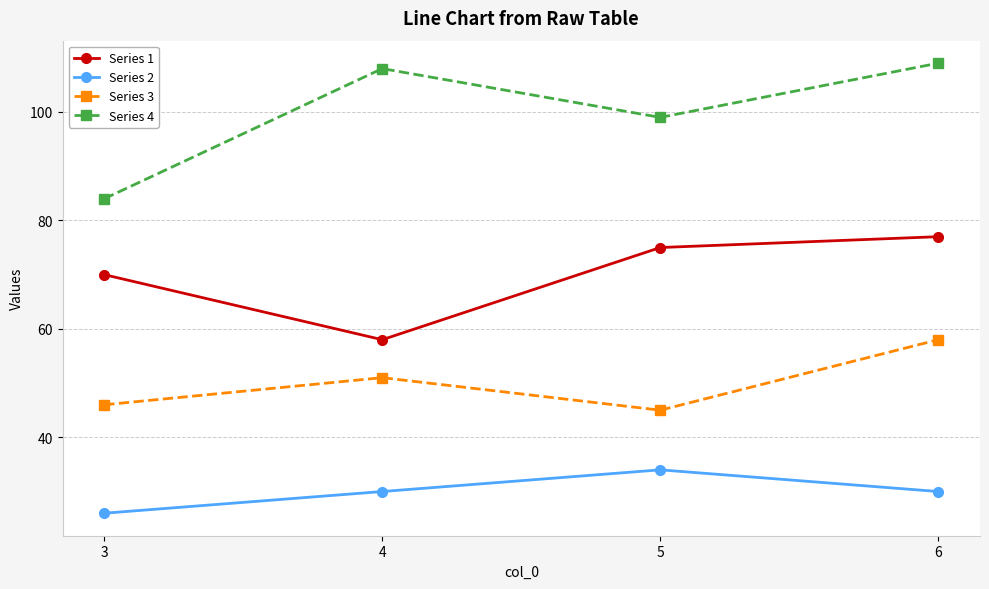

What are all the series names shown in the legend?

Series 1, Series 2, Series 3, Series 4